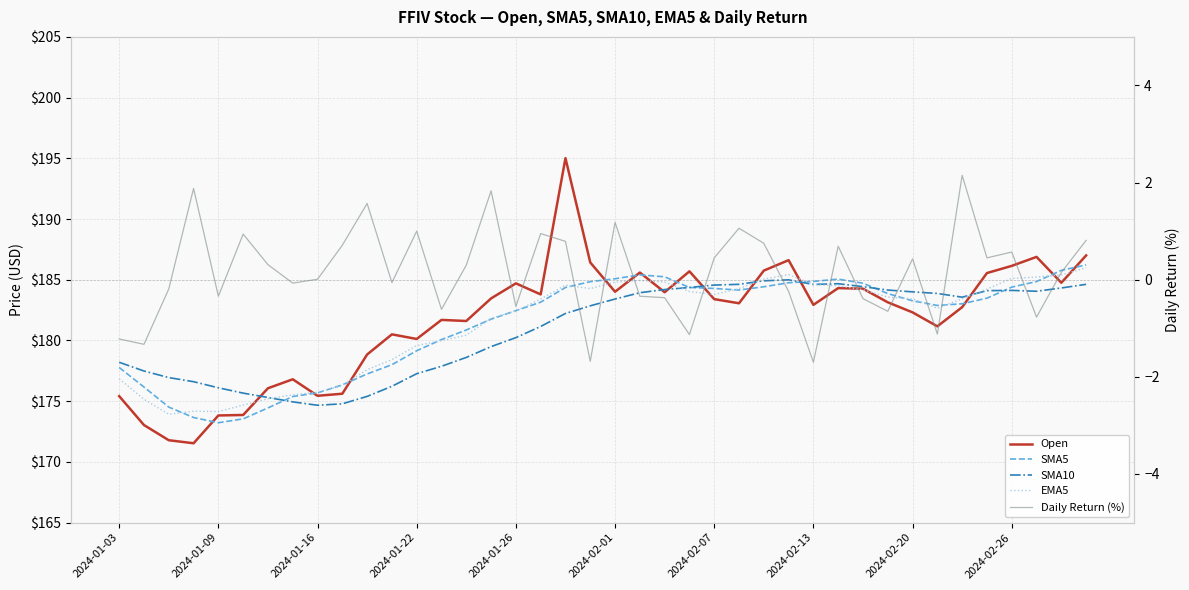

What is the difference between the second highest and minimum values in the EMA5 series?

11.5